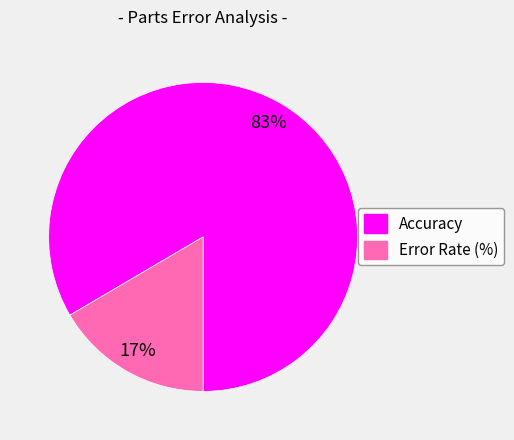

Is there any slice that represents more than half of the pie?

Yes